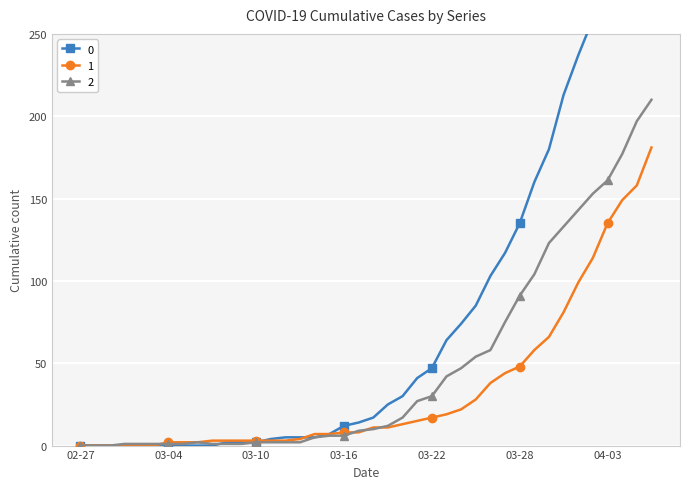

What is the sum of all 1 values?

1365